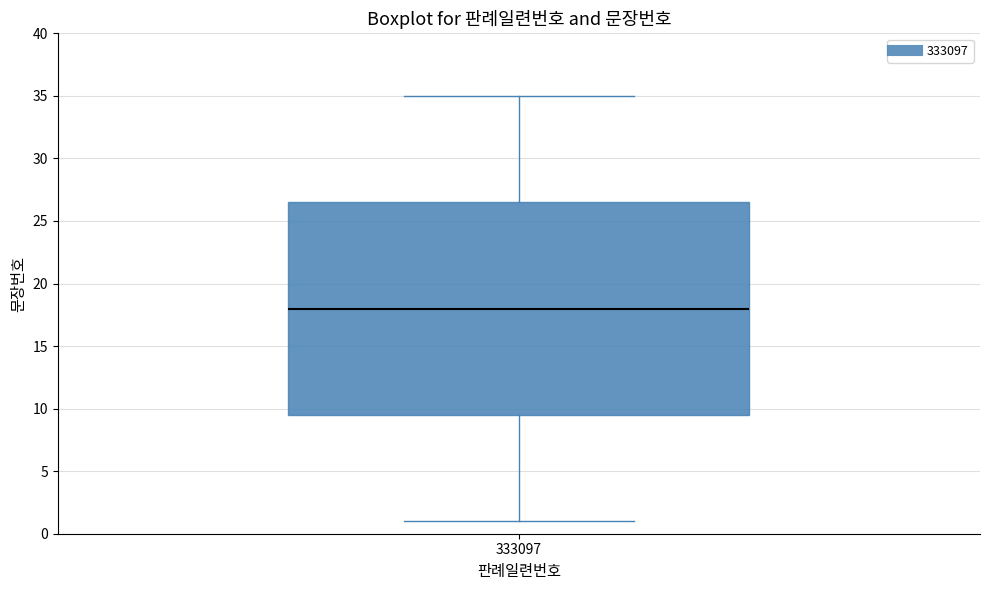

Transcribe this box plot: give where the median line is, the range the box spans, and where the two whiskers end, as read against the y-axis. The values are not printed on the chart, so give them approximately, as read against the axis.

median 18.0, box 9.5 to 26.5, whiskers 1.0 to 35.0